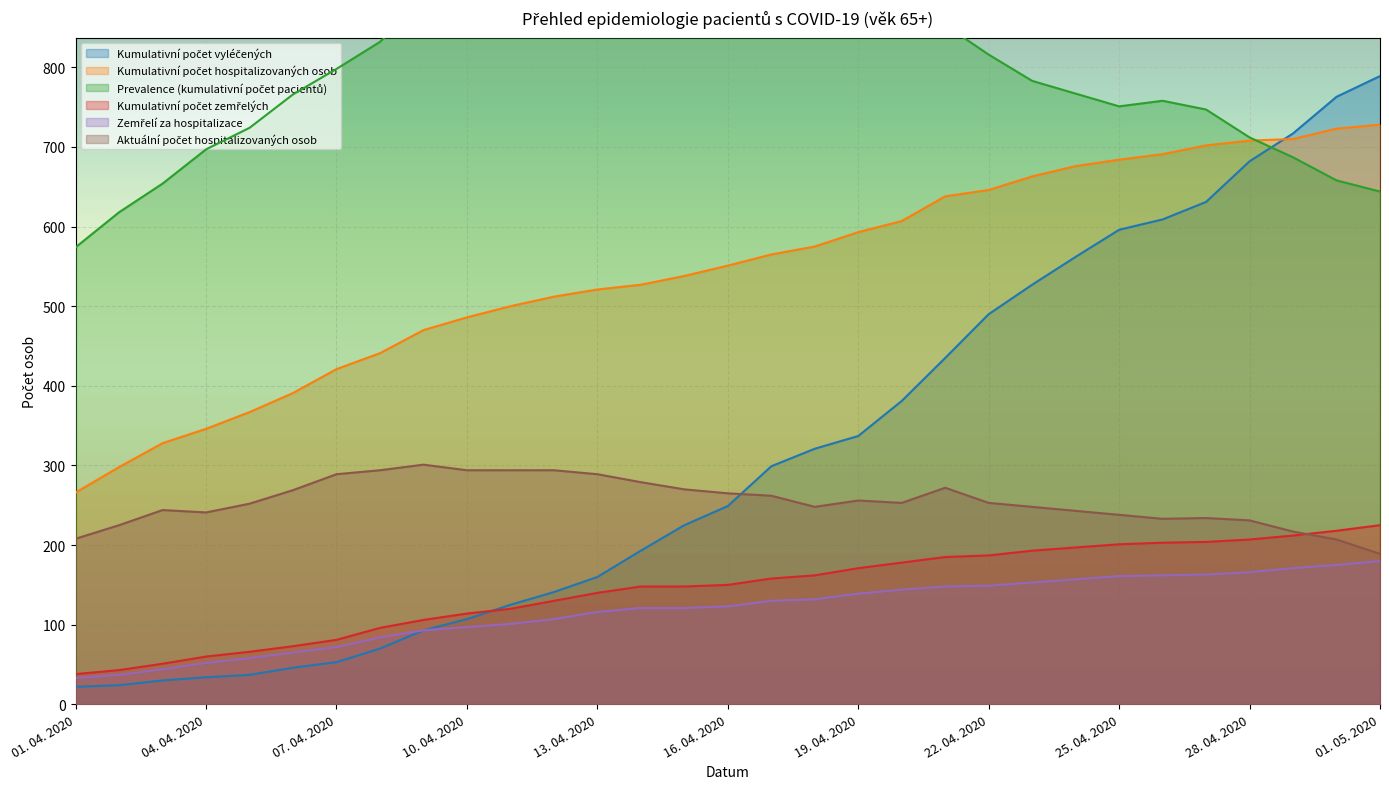

Which series changed the most between 12. 04. 2020 and 22. 04. 2020?

Kumulativní počet vyléčených